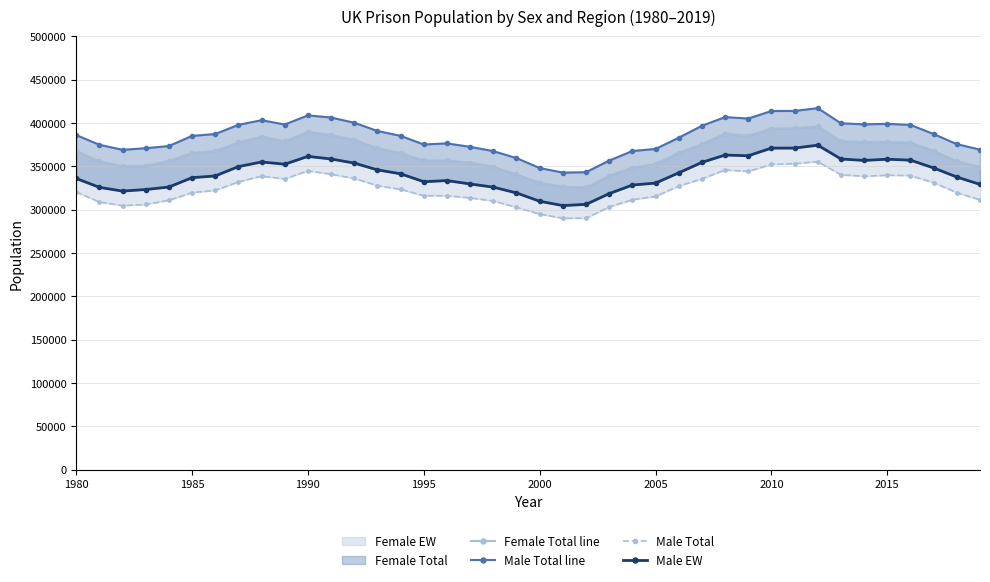

Read the male_sum line value at 2000, to the nearest 10.

347940